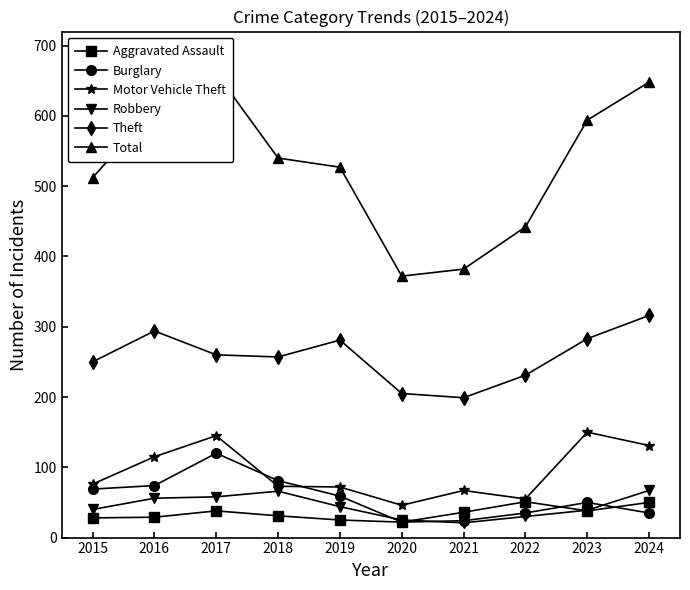

What are all the series names shown in the legend?

Aggravated Assault, Burglary, Motor Vehicle Theft, Robbery, Theft, Total